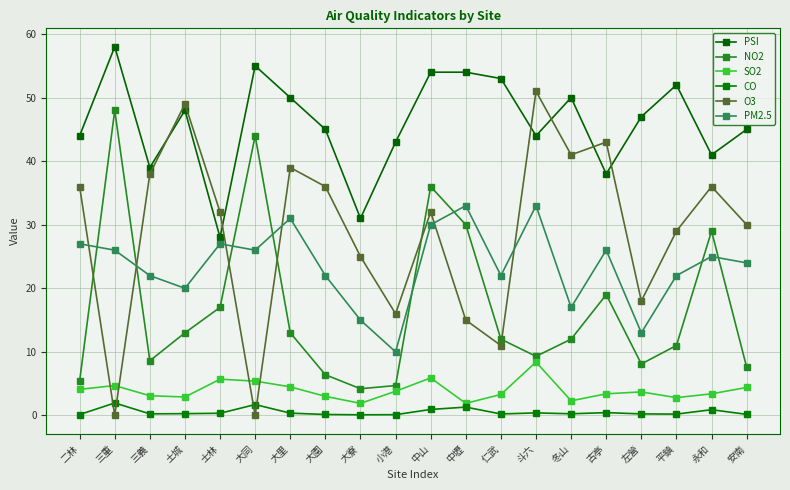

Between which two adjacent categories do O3 and NO2 first intersect?

二林 and 三重